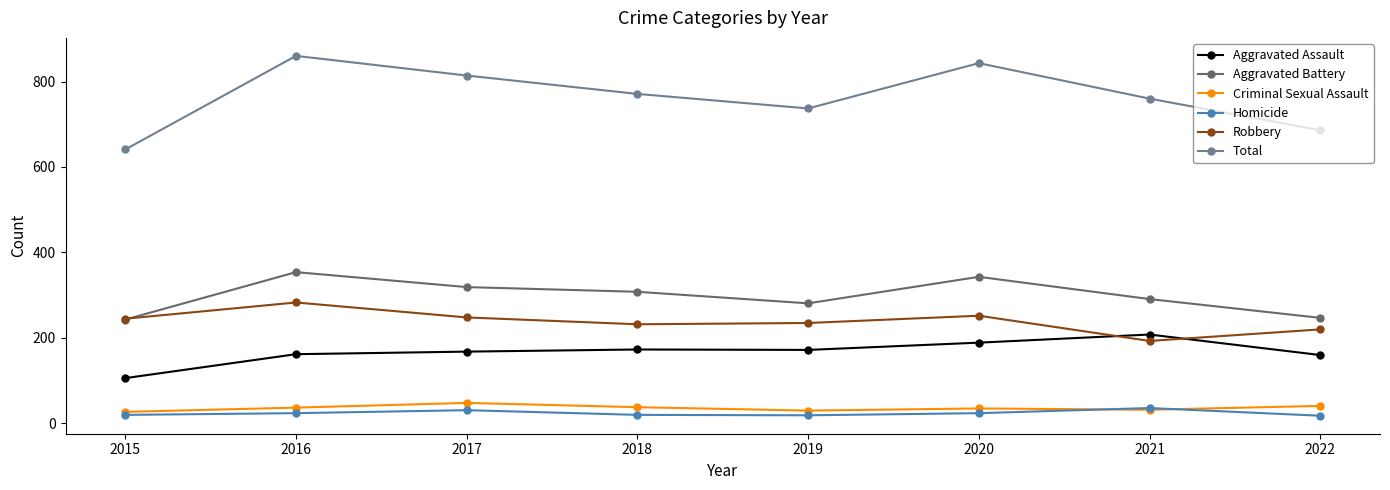

The Homicide series shows 24 at 2020. True or false?

True